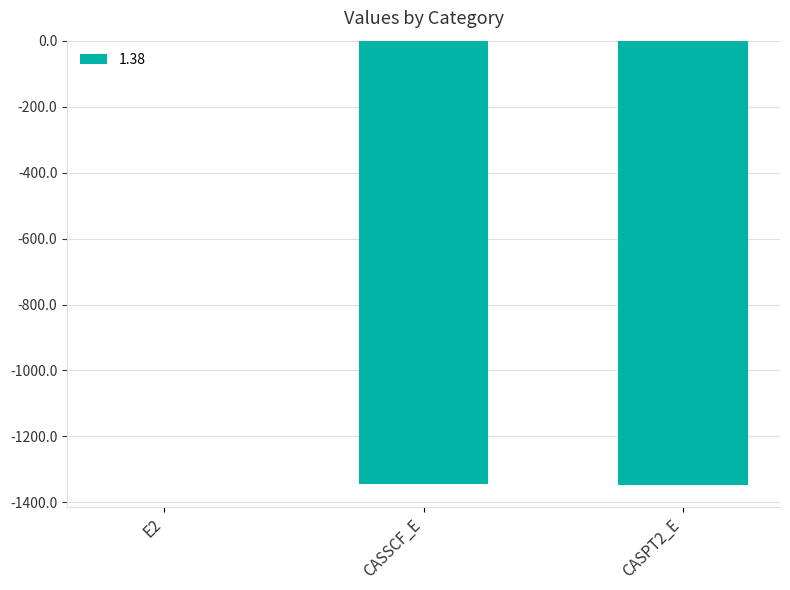

Where is the data nearest to the value -673?

CASSCF_E